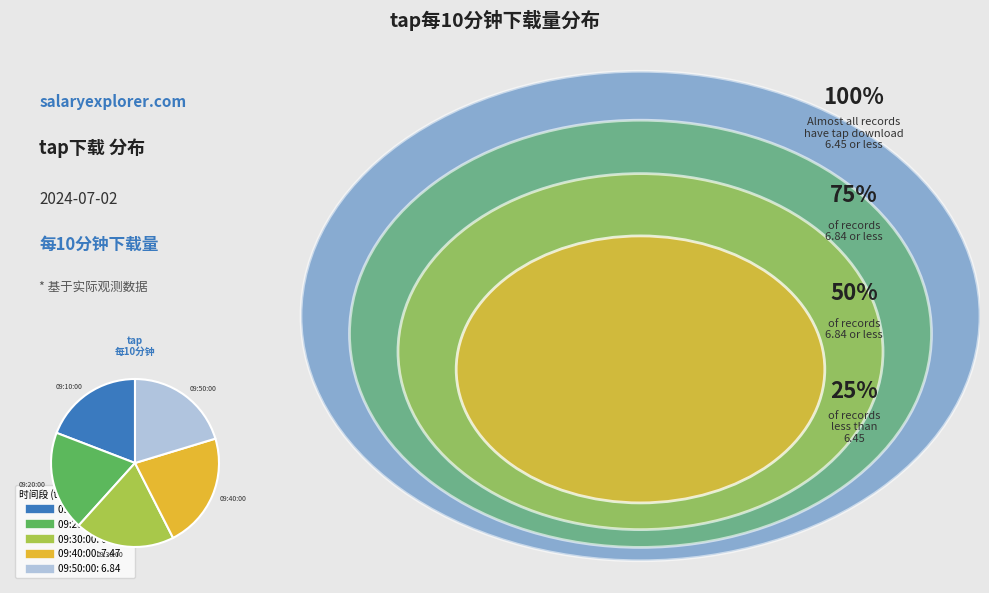

The 09:20:00 slice represents 30% of the pie. True or false?

False